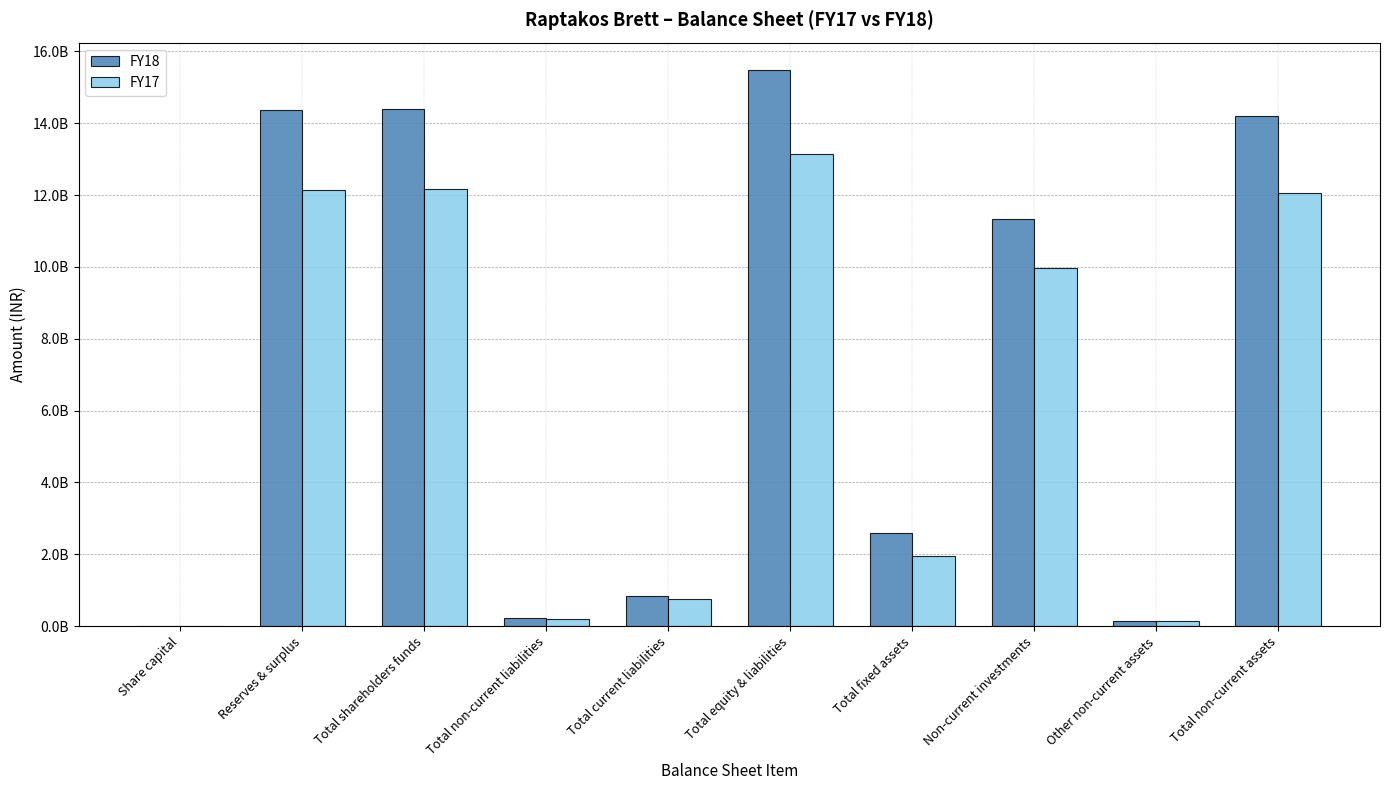

Are the bars horizontal?

No